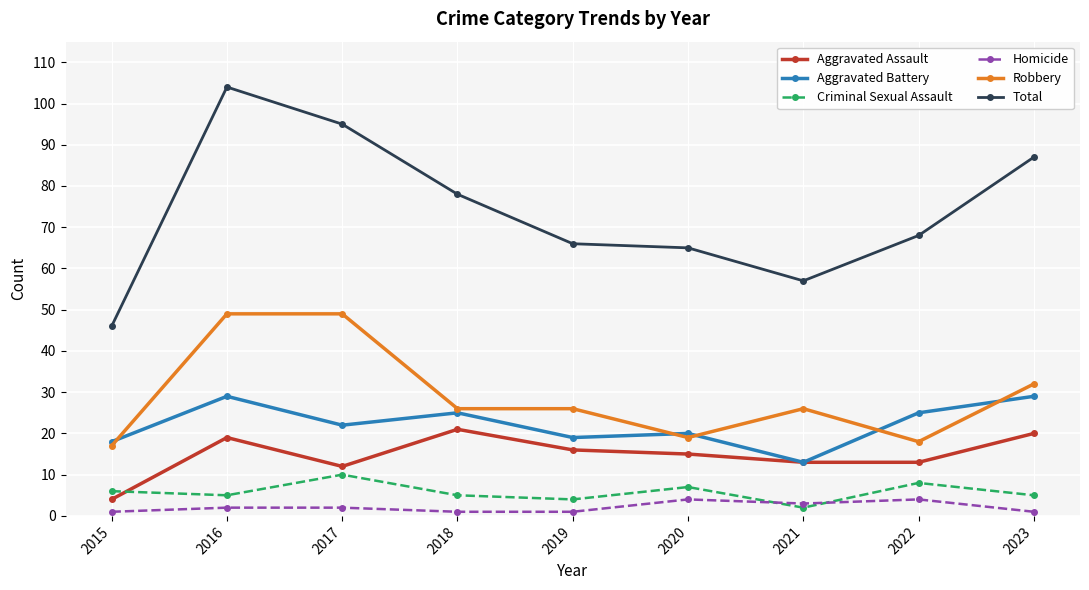

What is the value of the Homicide point at the 2nd from the left?

2